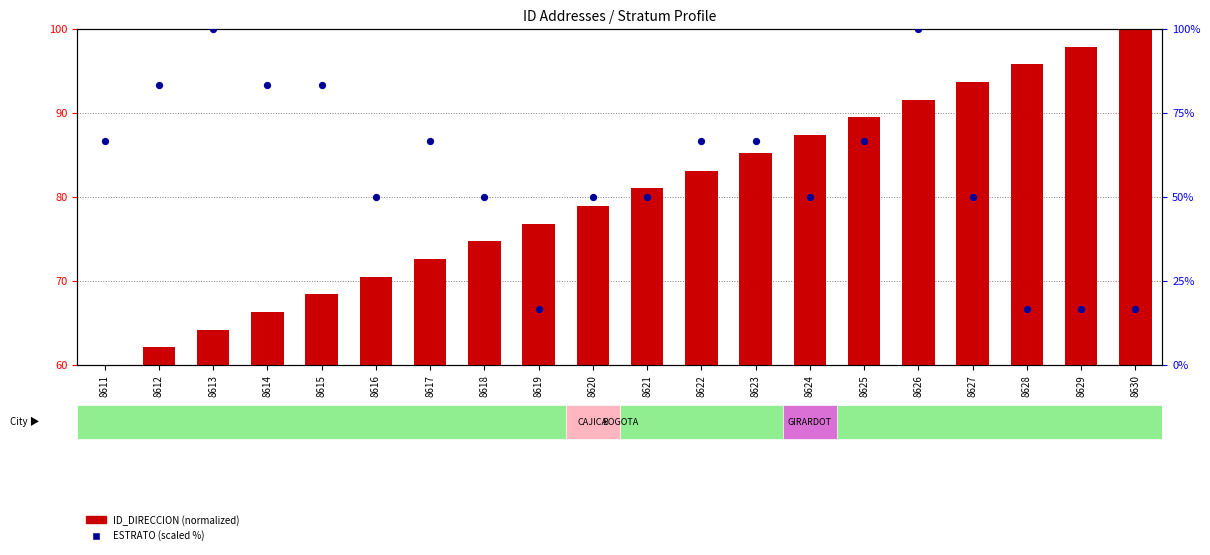

At how many categories does at least one series exceed 96?

4